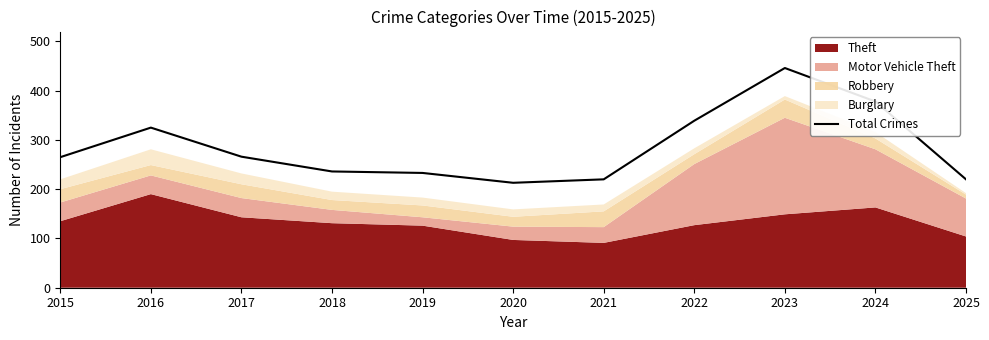

What is the value of the 5th point from the left?

233